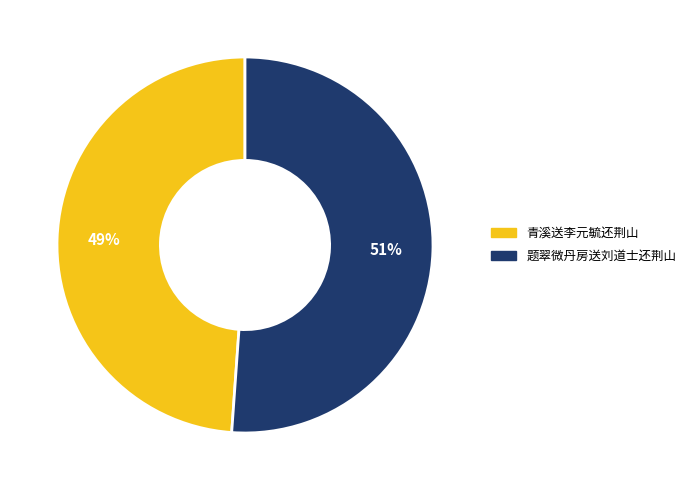

Approximately how many times larger is the value at 题翠微丹房送刘道士还荆山 compared to 青溪送李元毓还荆山?

1.0